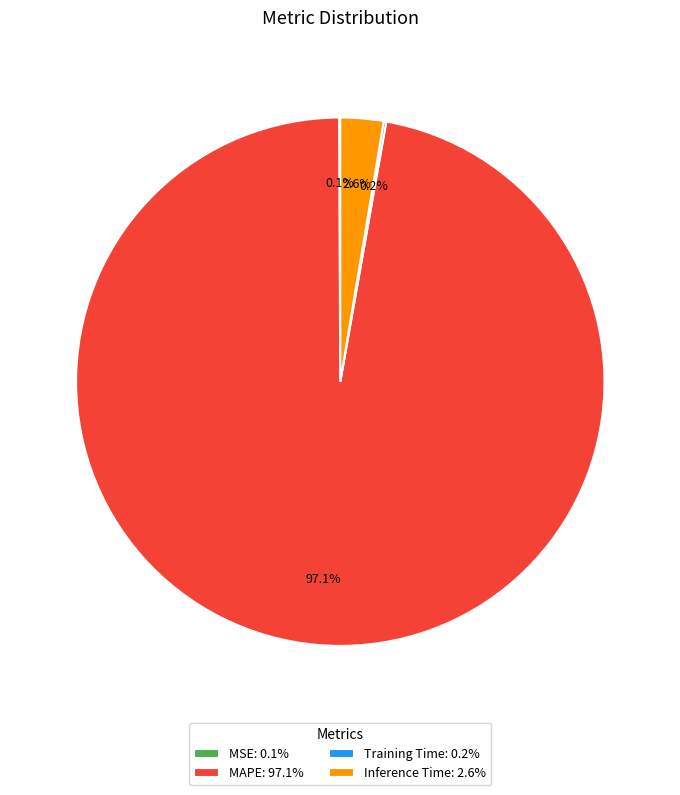

What is the majority slice?

MAPE